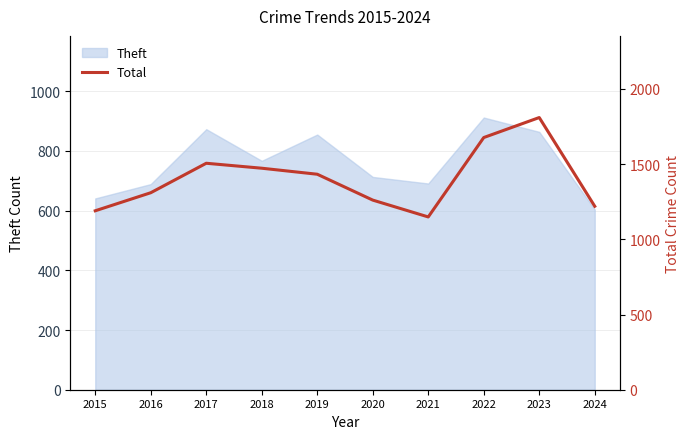

At which category does the data reach its first local peak?

2017